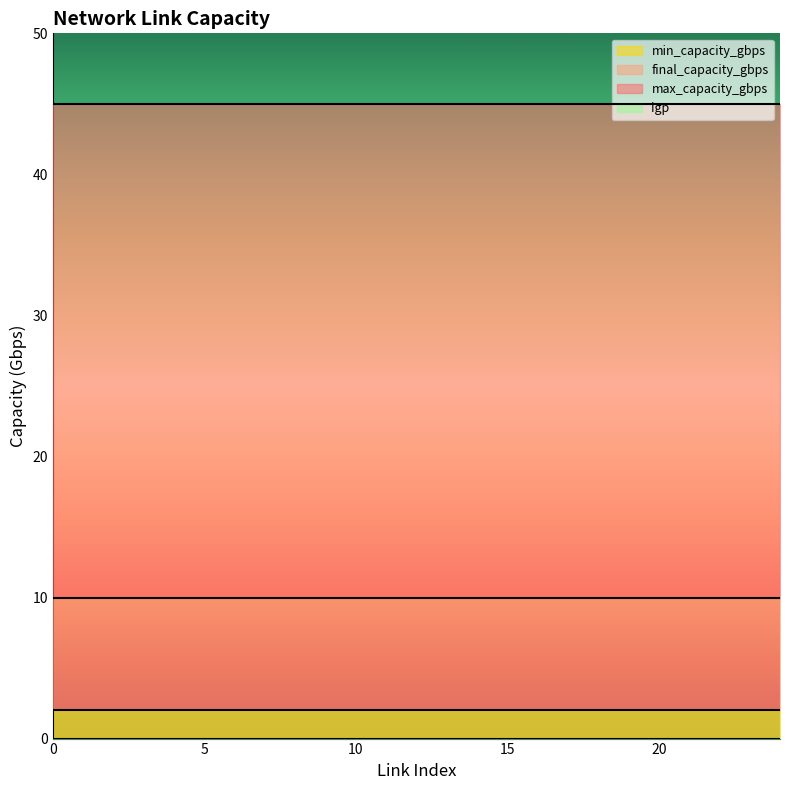

Reading right to left, list all the values displayed in this chart.

min_capacity_gbps: 24=2	23=2	22=2	21=2	20=2	19=2	18=2	17=2	16=2	15=2	14=2	13=2	12=2	11=2	10=2	9=2	8=2	7=2	6=2	5=2	4=2	3=2	2=2	1=2	0=2
final_capacity_gbps: 24=10	23=10	22=10	21=10	20=10	19=10	18=10	17=10	16=10	15=10	14=10	13=10	12=10	11=10	10=10	9=10	8=10	7=10	6=10	5=10	4=10	3=10	2=10	1=10	0=10
max_capacity_gbps: 24=45	23=45	22=45	21=45	20=45	19=45	18=45	17=45	16=45	15=45	14=45	13=45	12=45	11=45	10=45	9=45	8=45	7=45	6=45	5=45	4=45	3=45	2=45	1=45	0=45
igp: 24=0	23=0	22=0	21=0	20=0	19=0	18=0	17=0	16=0	15=0	14=0	13=0	12=0	11=0	10=0	9=0	8=0	7=0	6=0	5=0	4=0	3=0	2=0	1=0	0=0